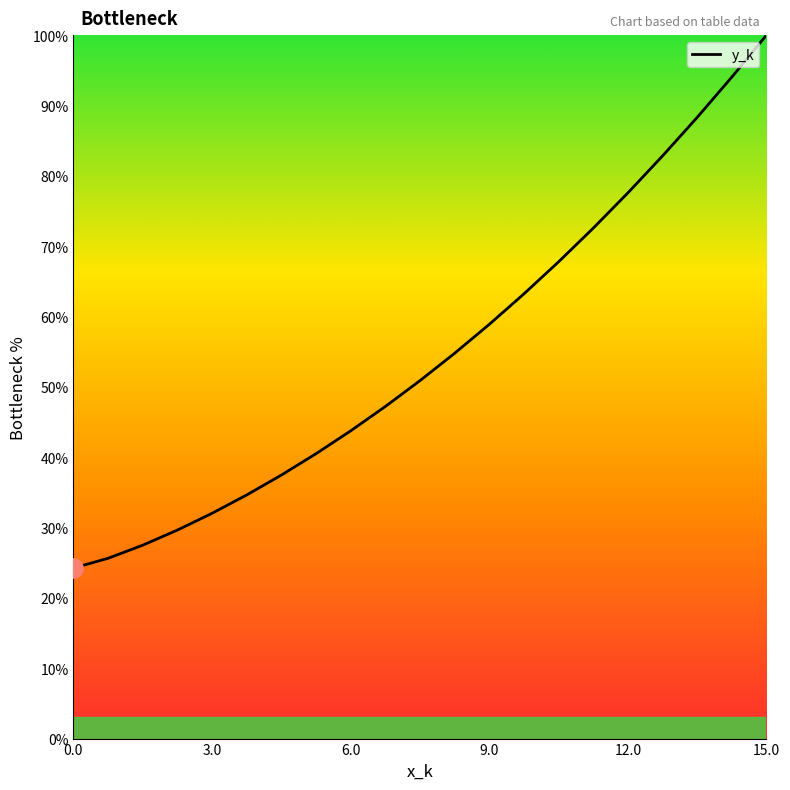

What is the greatest value displayed?

100.0